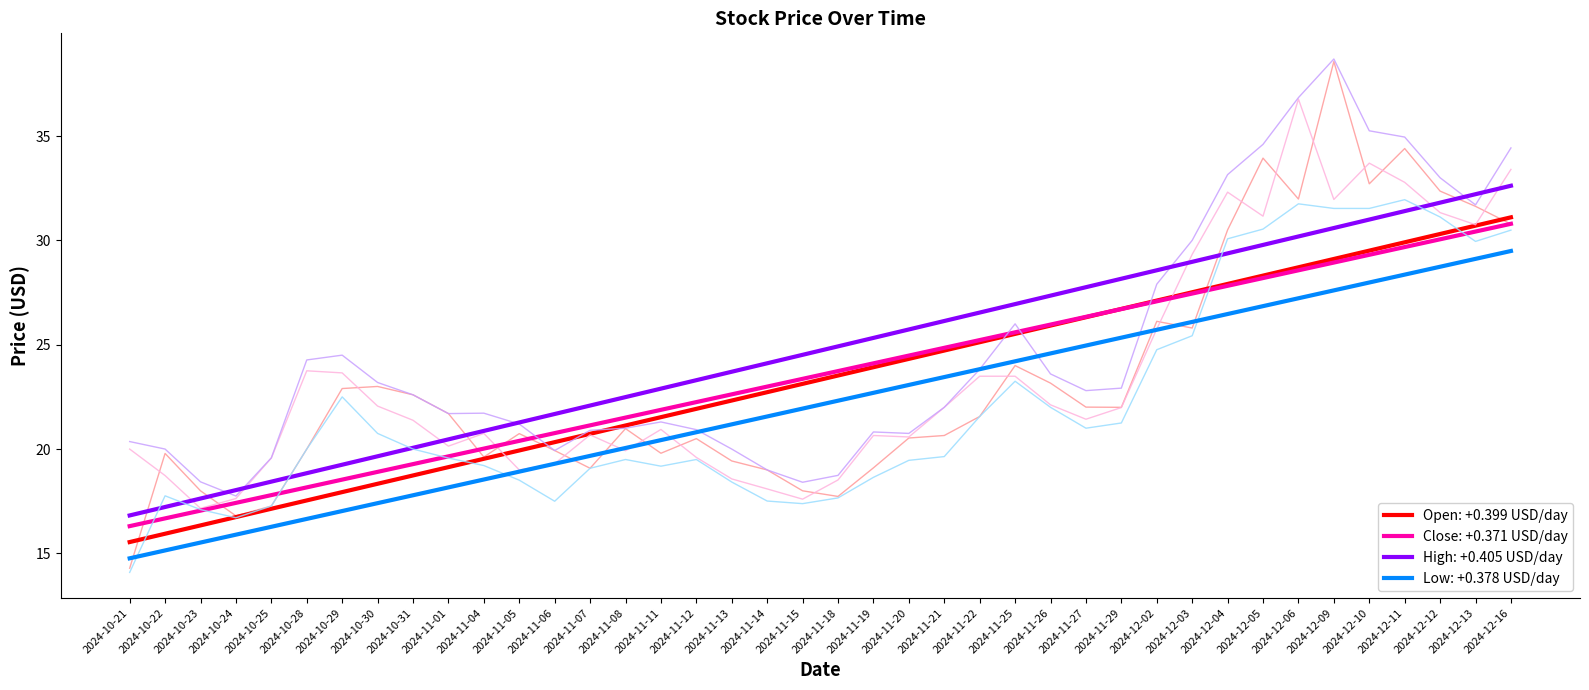

Where is the first local maximum for Open?

2024-10-22